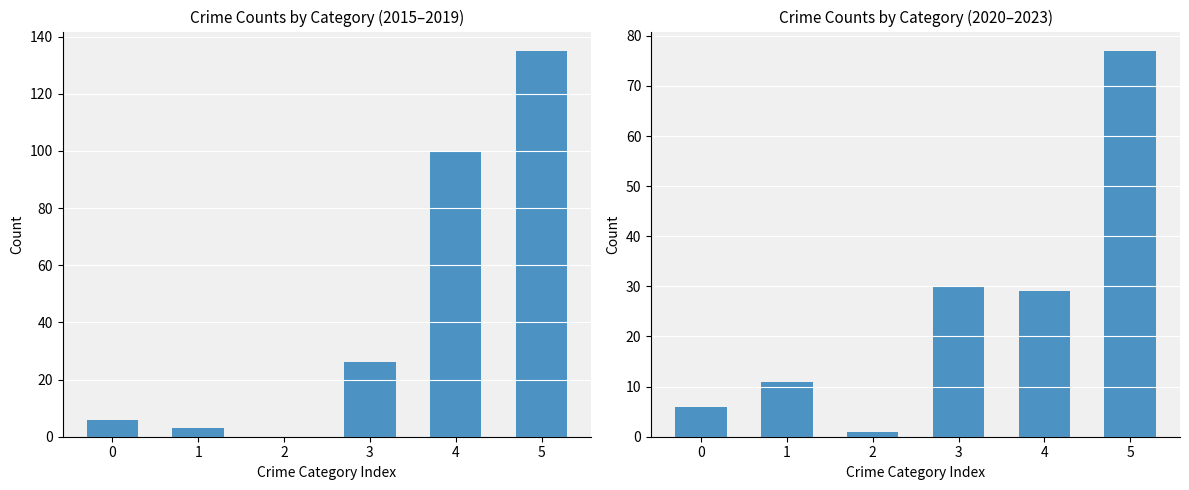

What is the greatest value displayed?

135